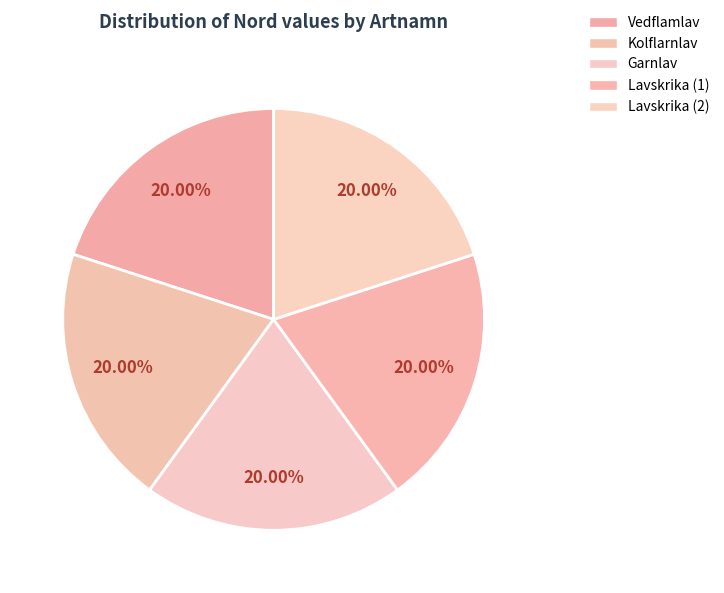

Is Lavskrika (1) the majority of the pie?

No